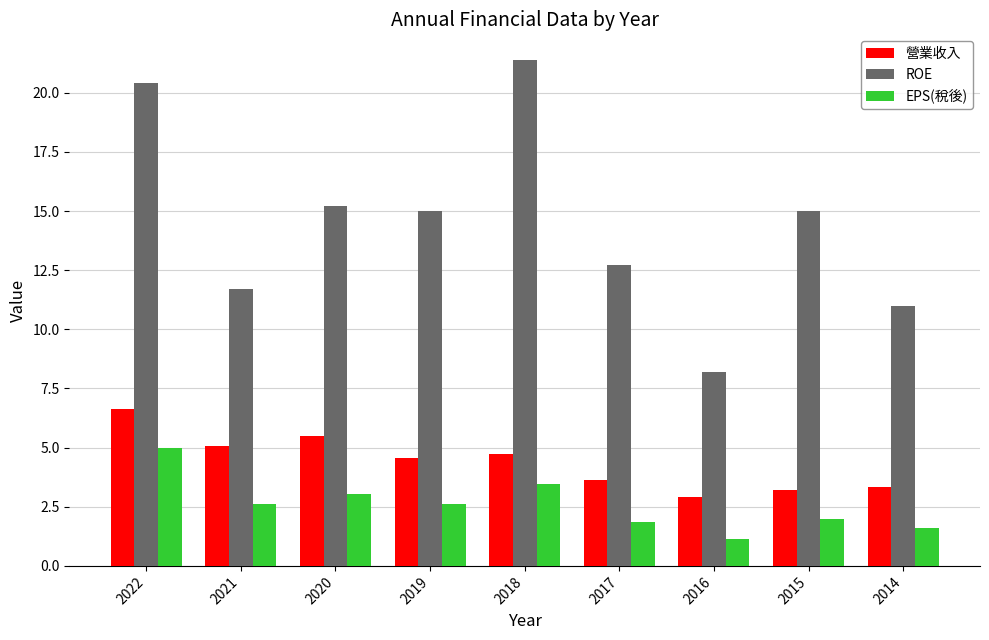

At 2018, list the series in order from largest to smallest.

ROE, 營業收入, EPS(稅後)